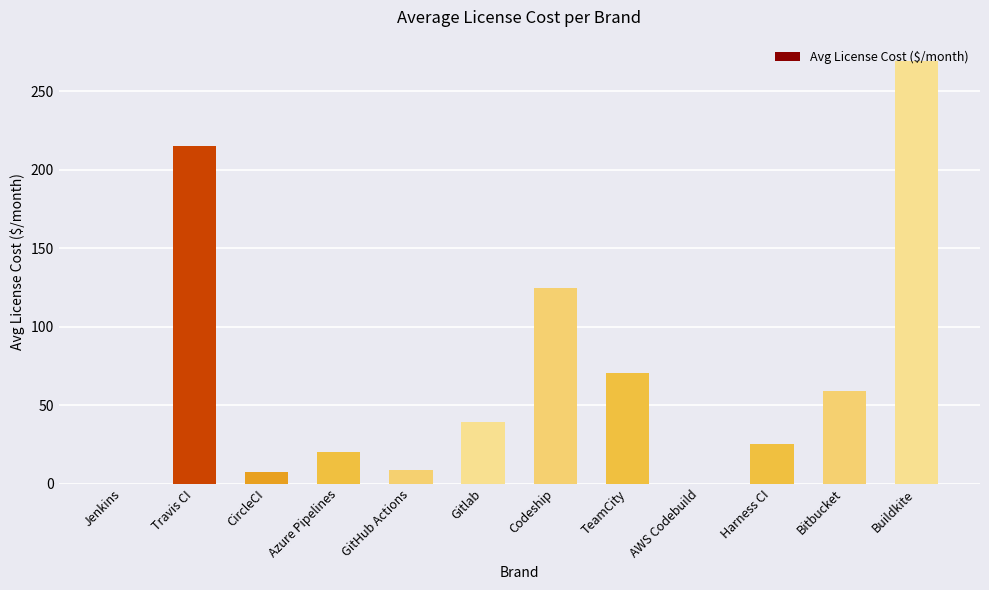

How many distinct data groups are displayed?

1